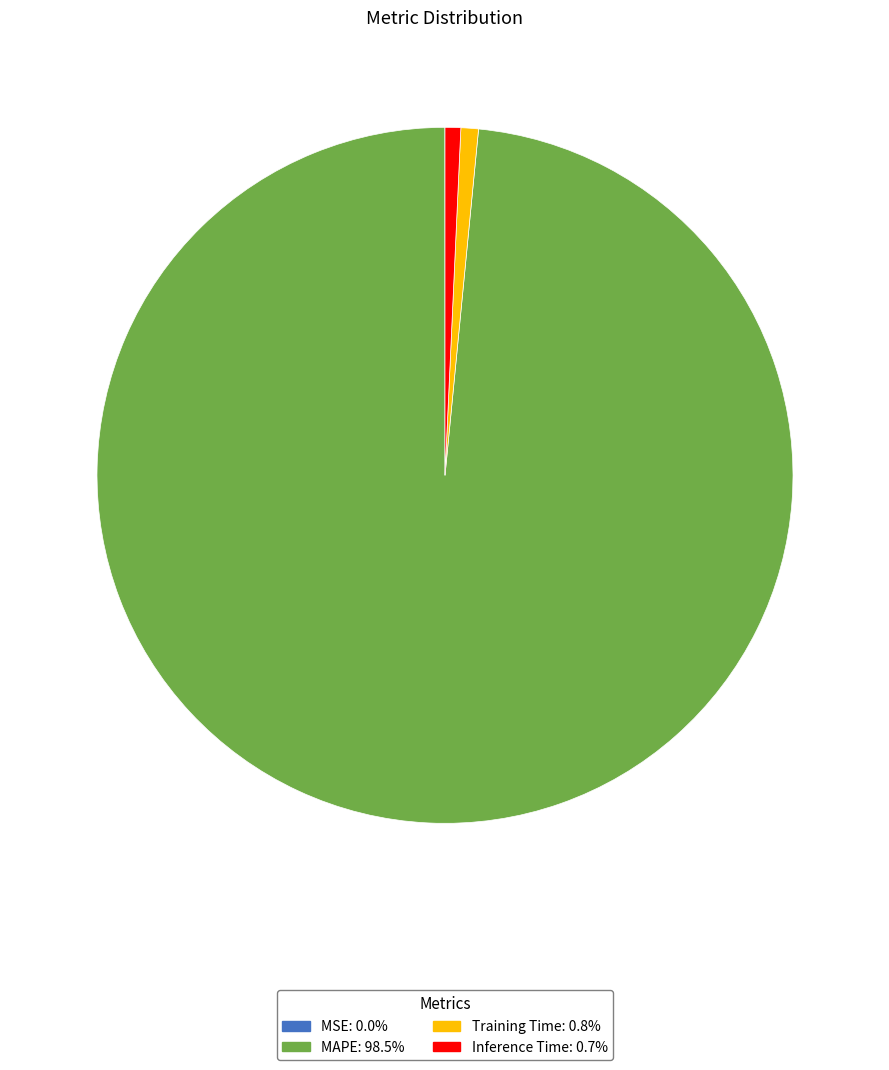

Which slice is the largest?

MAPE